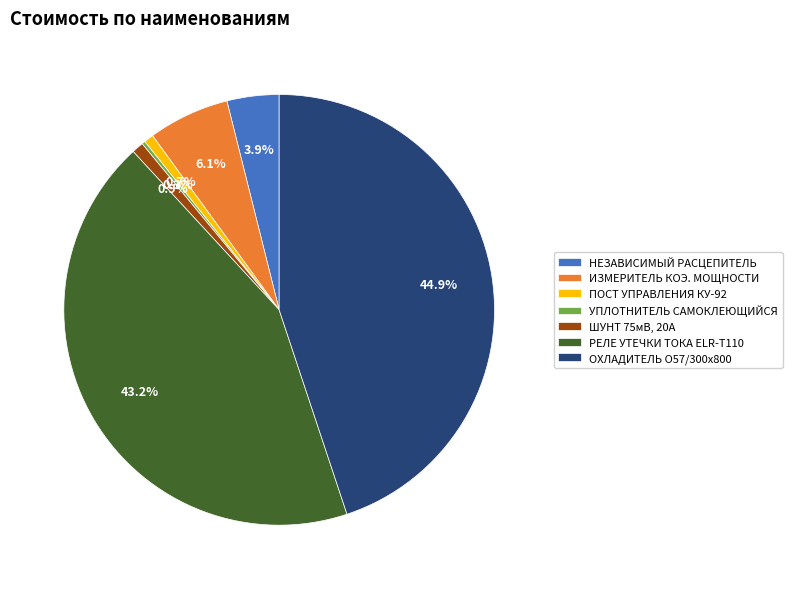

Combined, what portion of the pie is ИЗМЕРИТЕЛЬ КОЭ. МОЩНОСТИ and ОХЛАДИТЕЛЬ О57/300x800?

51.0%